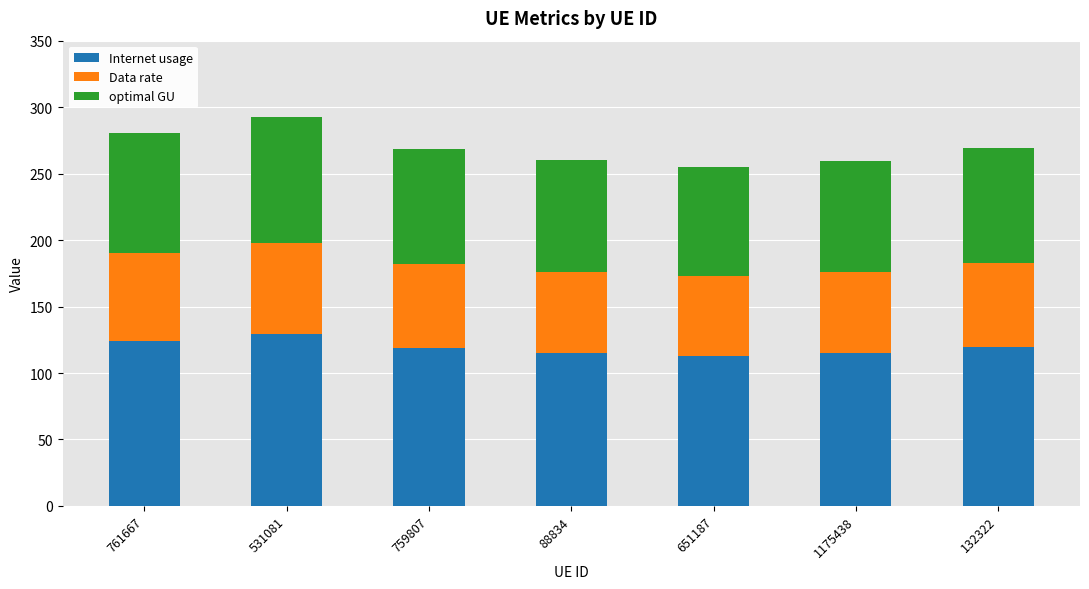

Does the chart contain any negative values?

No